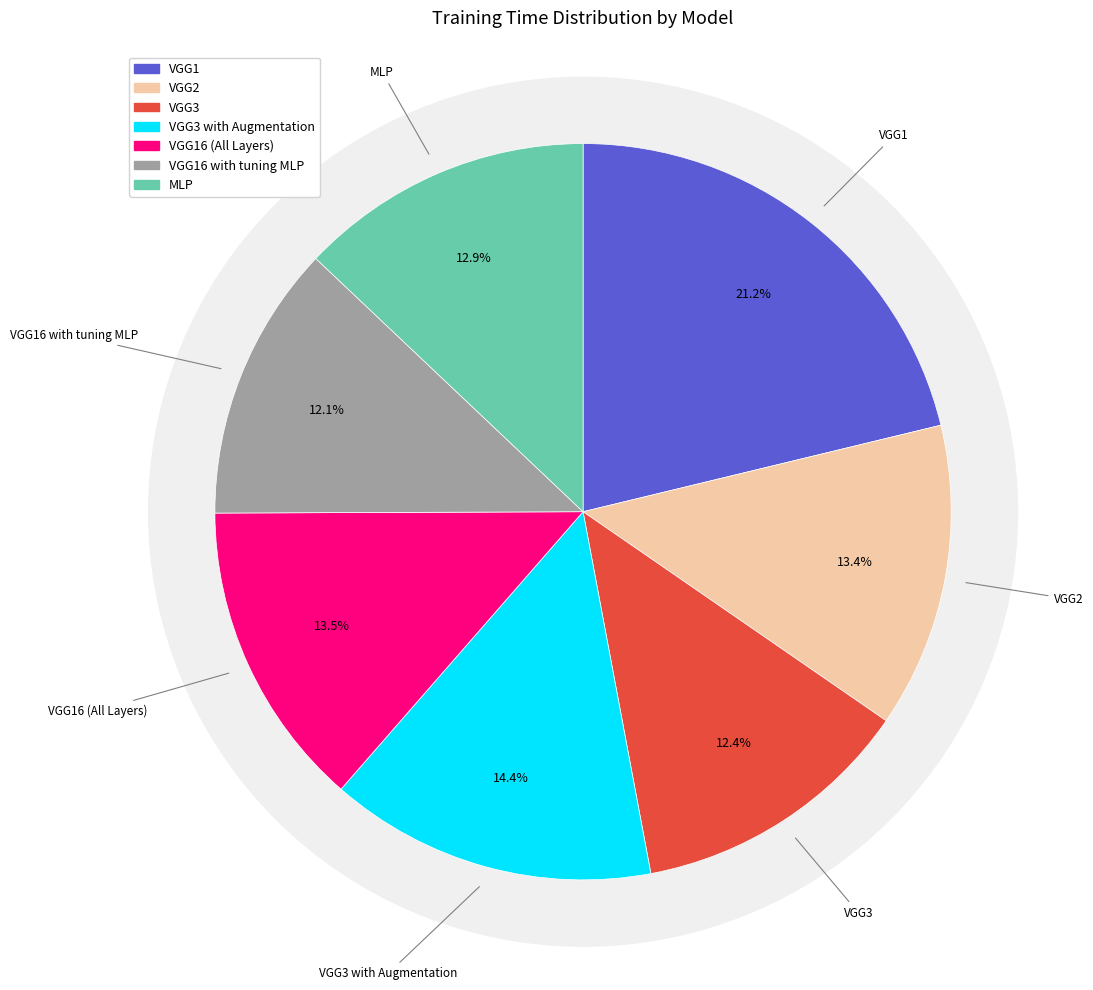

To the nearest percent, what is the difference between the largest and smallest slice percentages?

9%